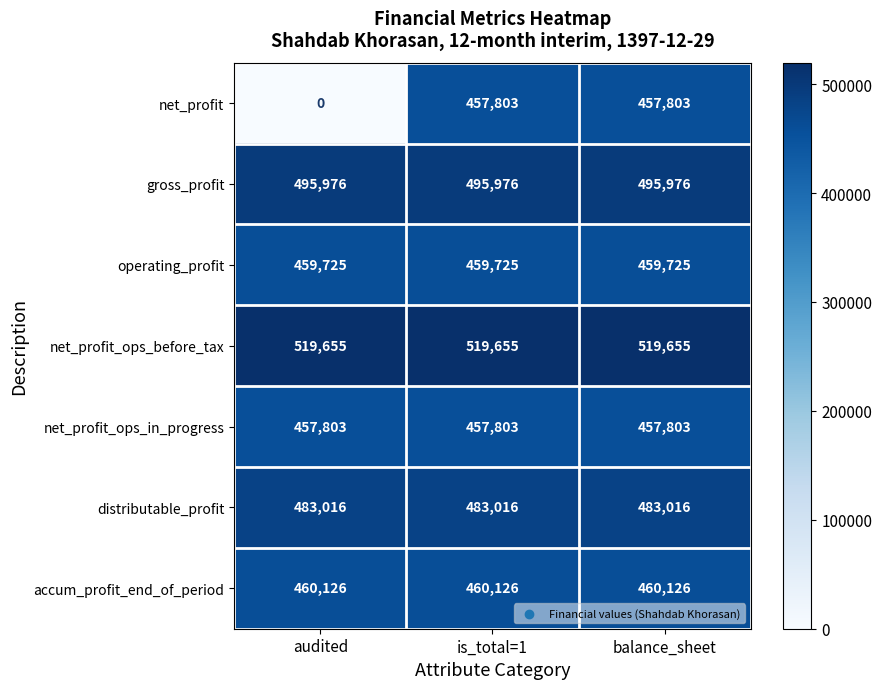

At audited, list the series in order from largest to smallest.

net_profit_ops_before_tax, gross_profit, distributable_profit, accum_profit_end_of_period, operating_profit, net_profit_ops_in_progress, net_profit